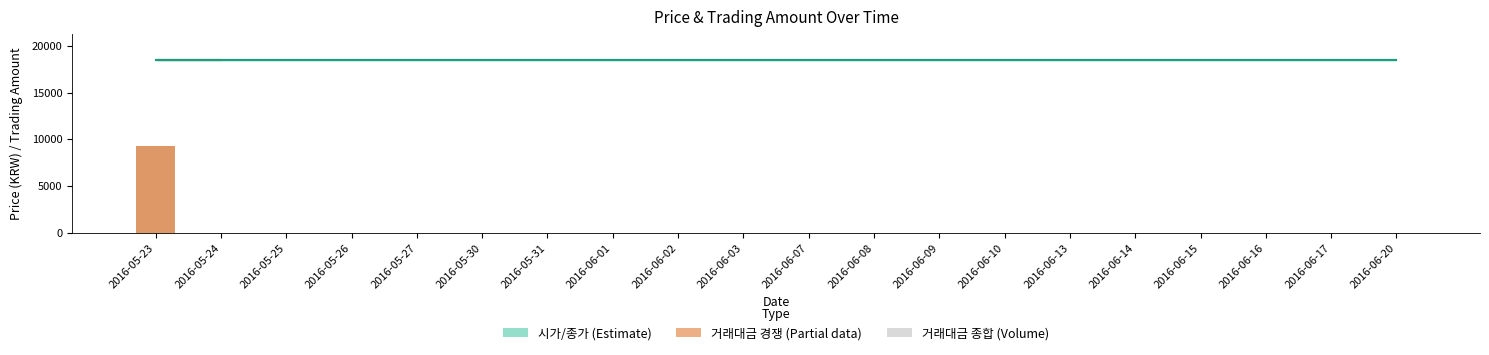

Is it true that 거래대금(원) 종합 (Volume) equals 0 at 2016-06-10?

True